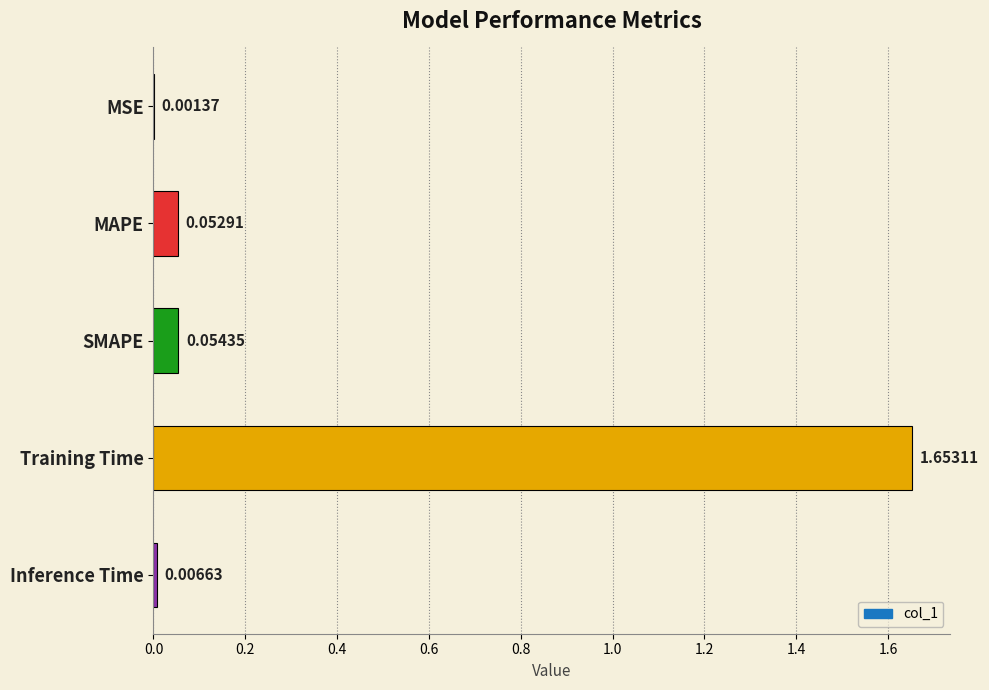

Between MSE and MAPE, which is larger?

MAPE